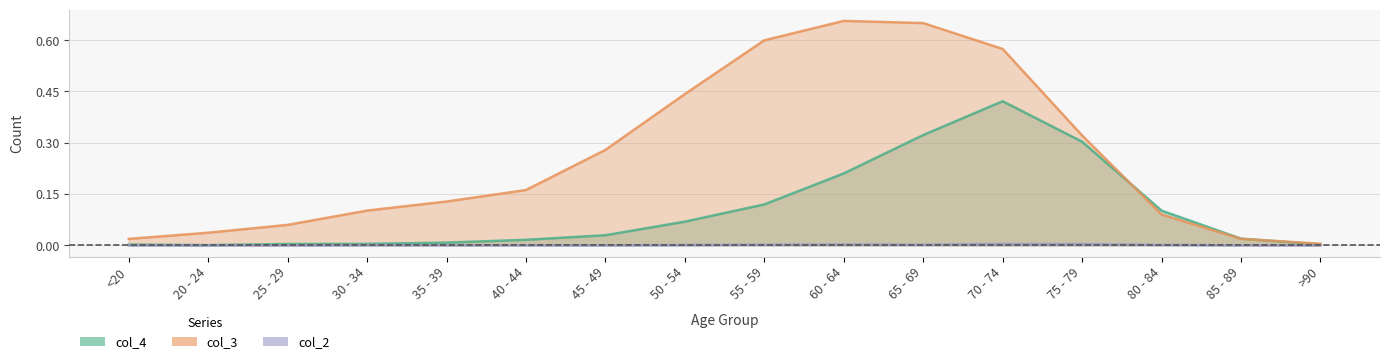

What are all the series names shown in the legend?

col_2, col_3, col_4